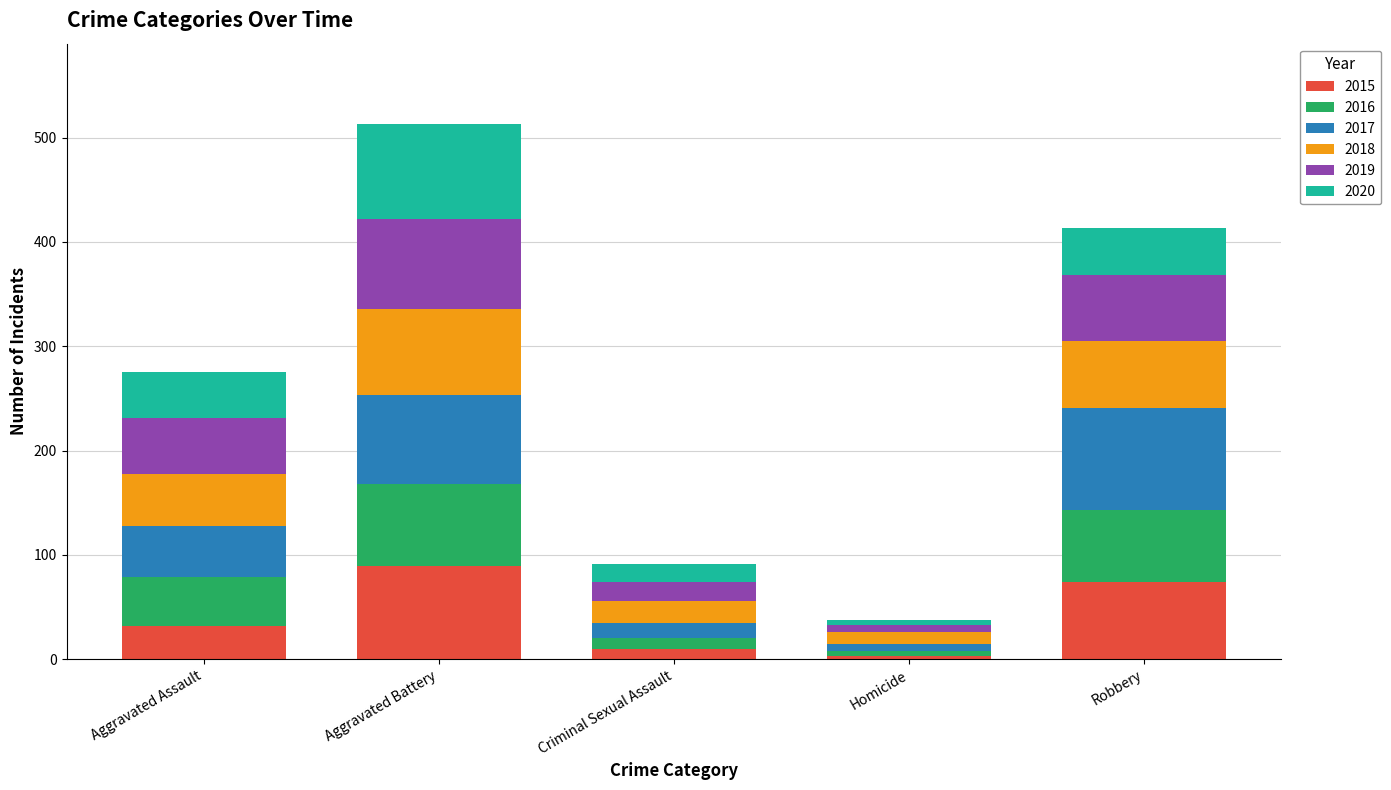

Count the number of data series in this chart.

6